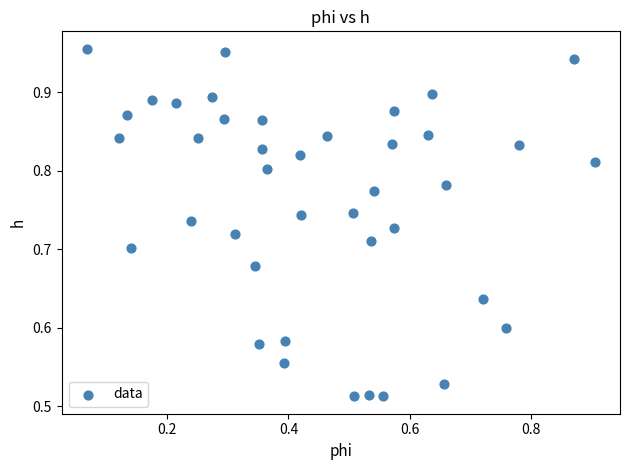

What is the range of Y values (max minus min)?

0.4